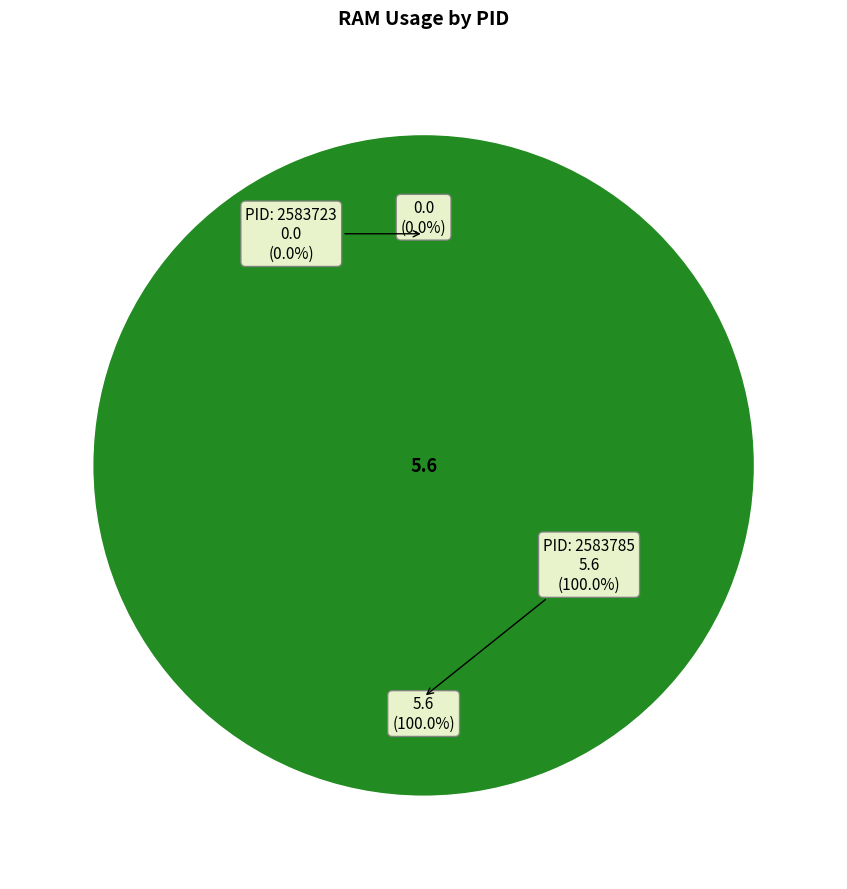

How many segments does this pie chart have?

2